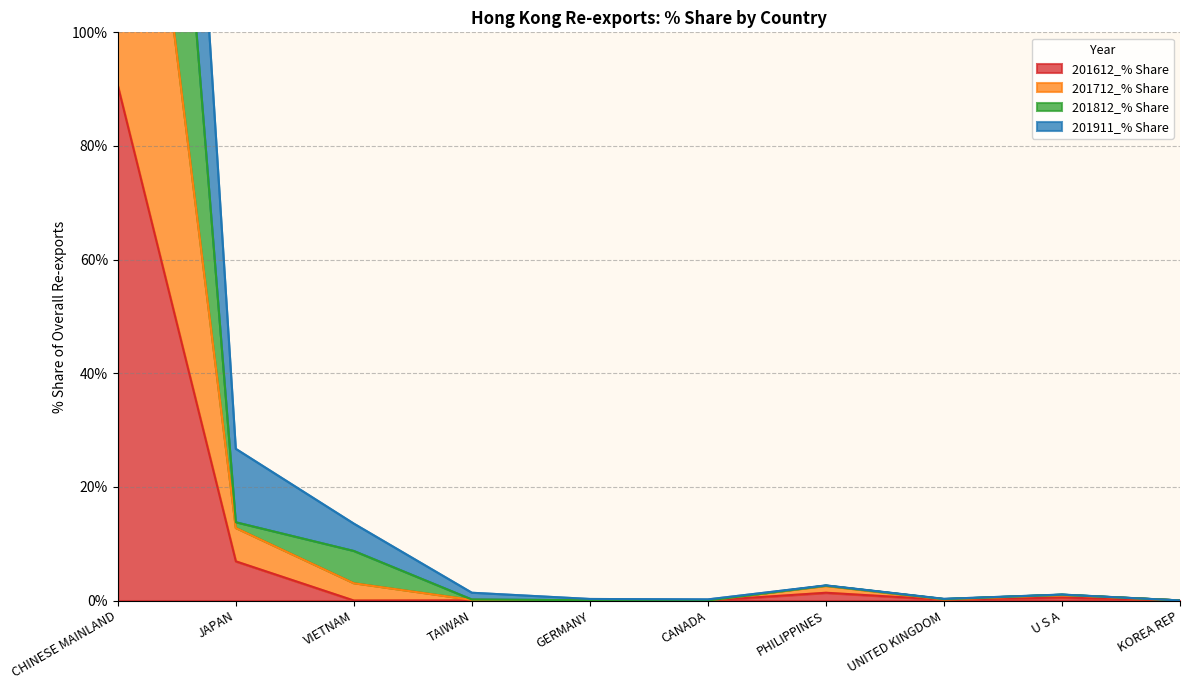

What is the difference between the highest and lowest values at PHILIPPINES?

1.3